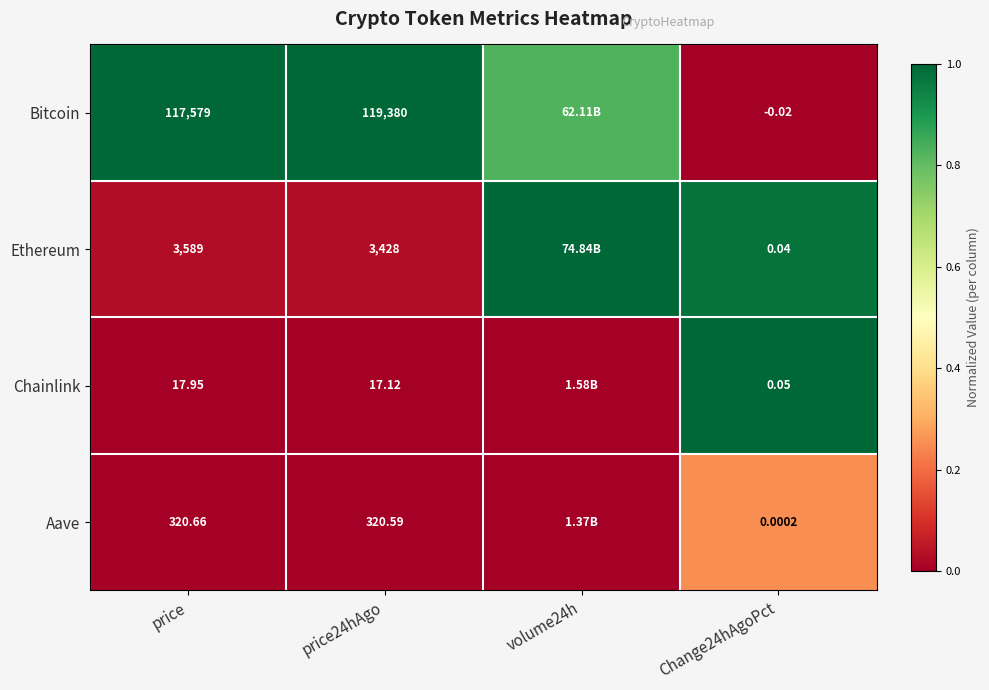

Which series changed the most between price24hAgo and Change24hAgoPct?

Bitcoin